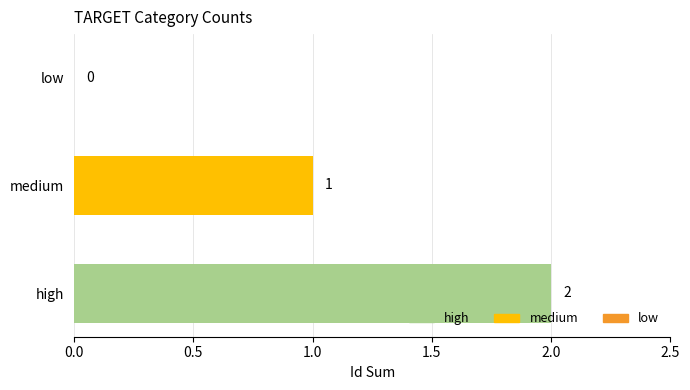

What is the sum of all values?

3